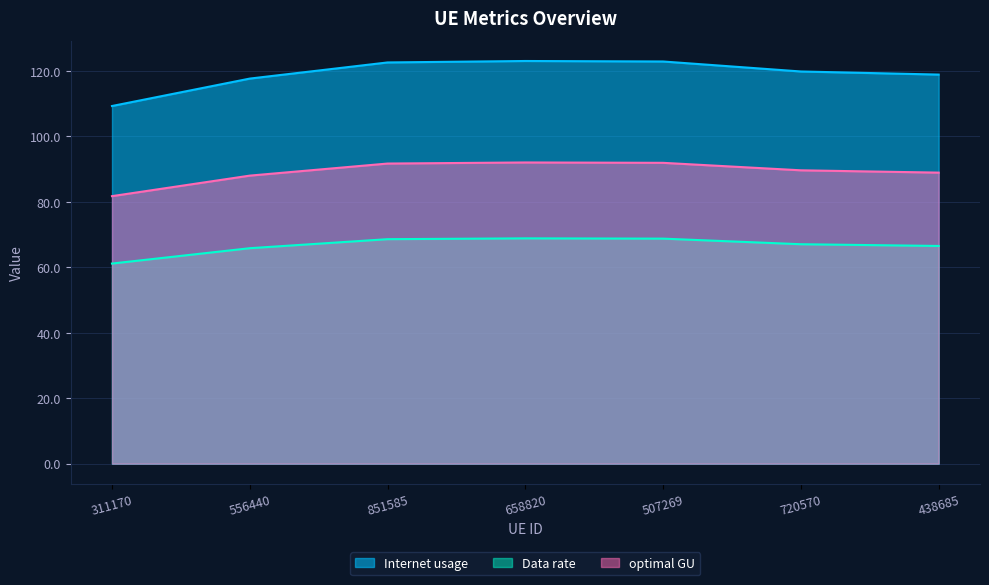

True or false: Internet usage and Data rate intersect in this chart.

False